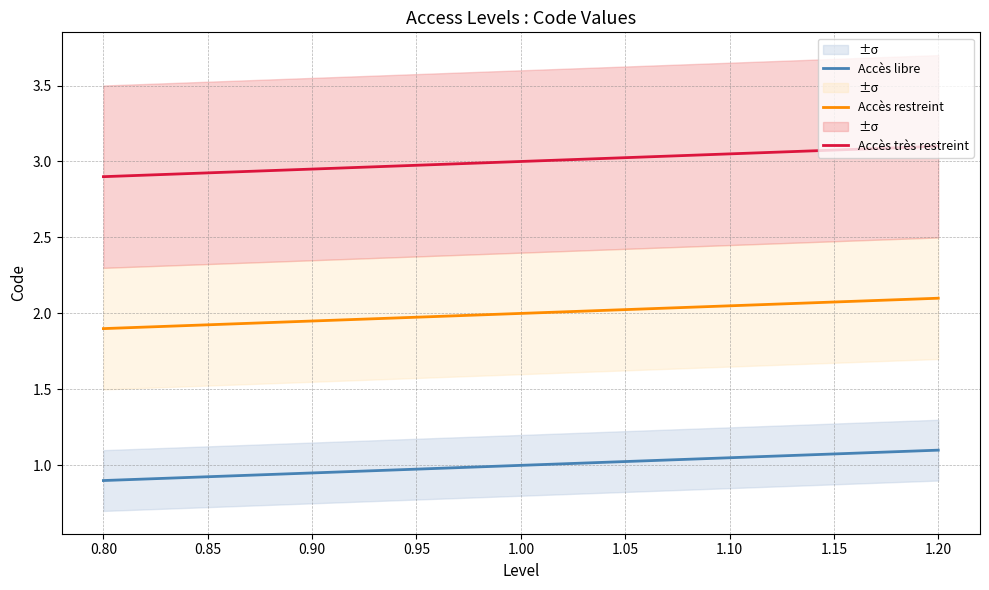

What is the difference between the maximum and second lowest values in the Accès libre series?

0.1